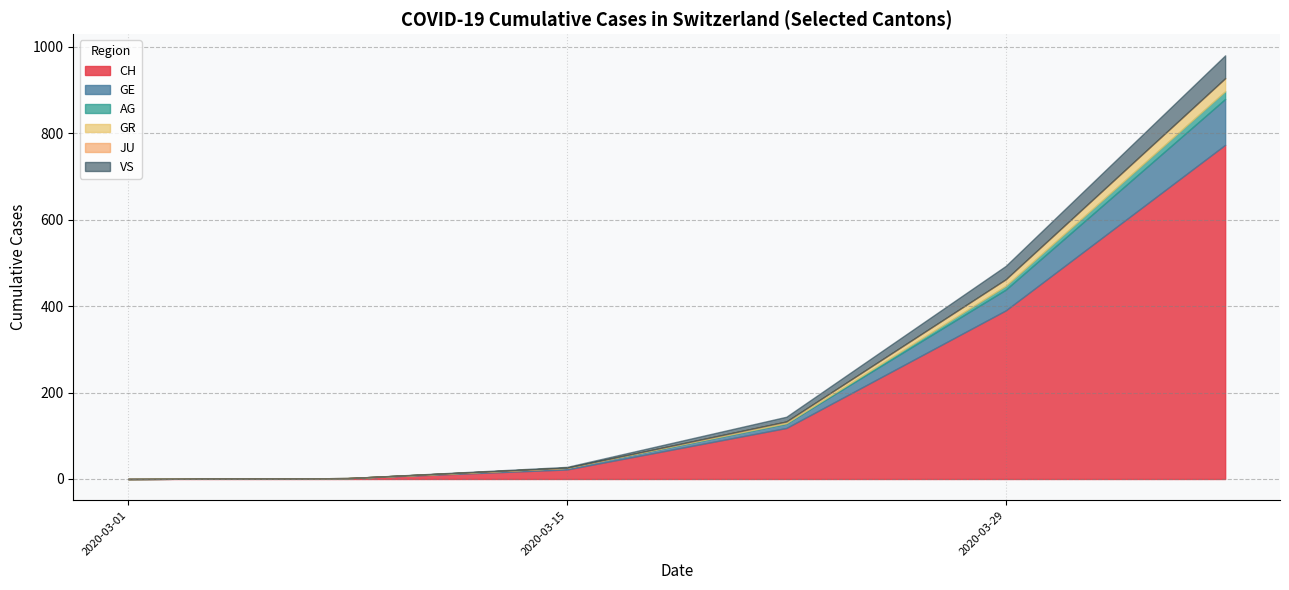

Does the chart have visible grid lines?

Yes